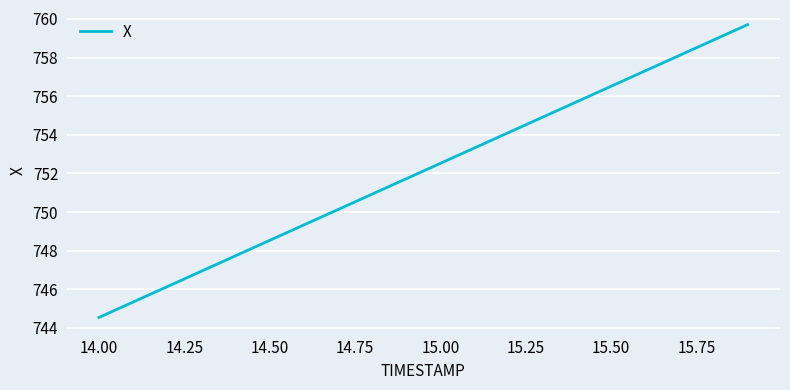

What is the difference between the maximum and minimum values?

15.2